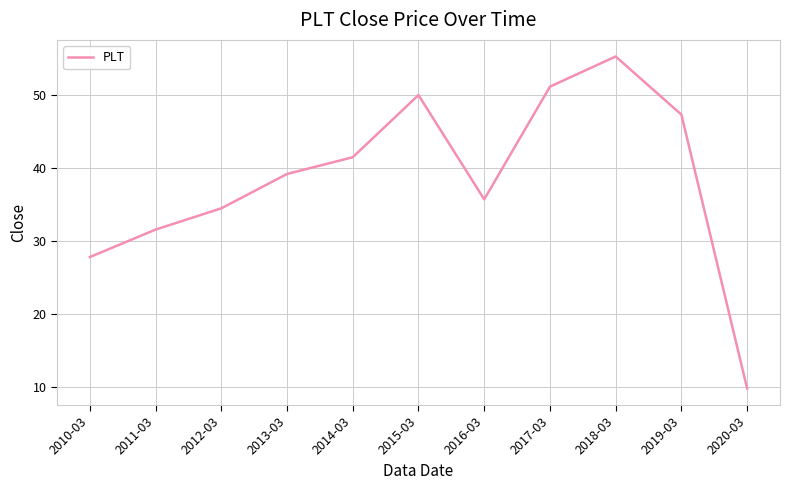

The chart shows a value of 13.5 at 2010-03. True or false?

False